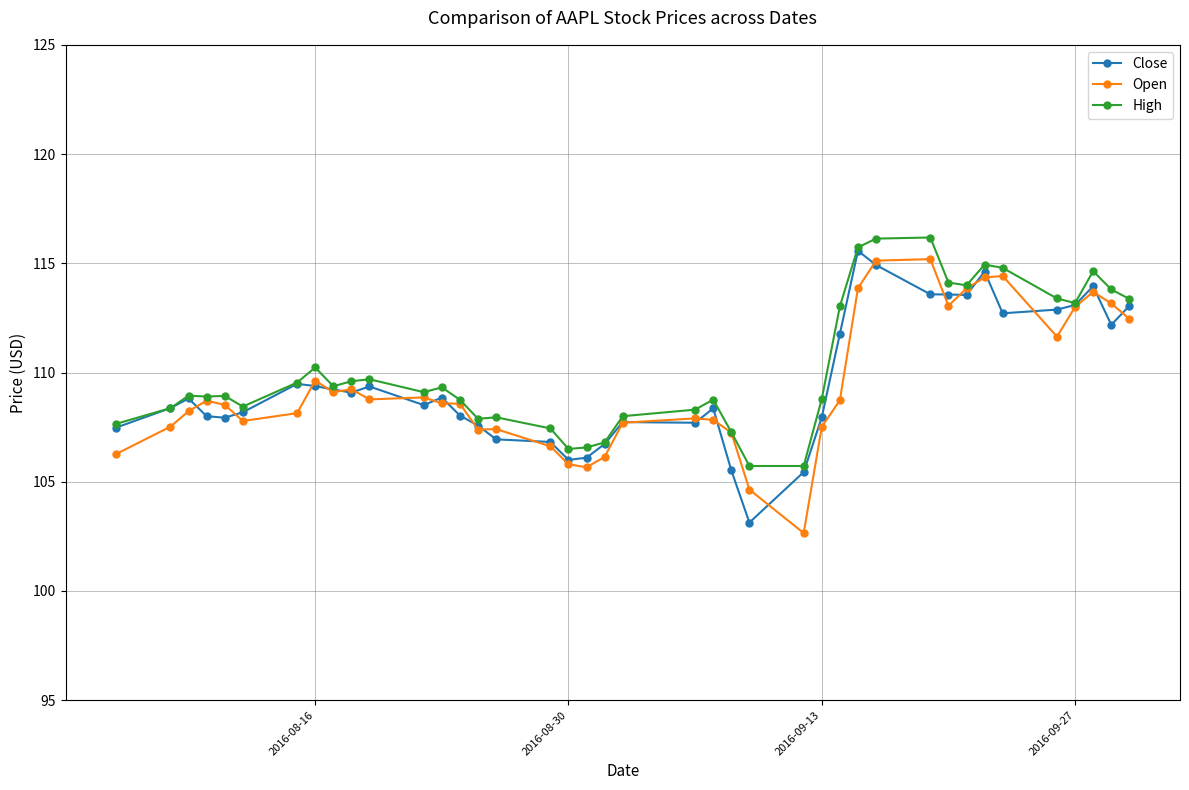

What is the lowest value of the Close series?

103.1